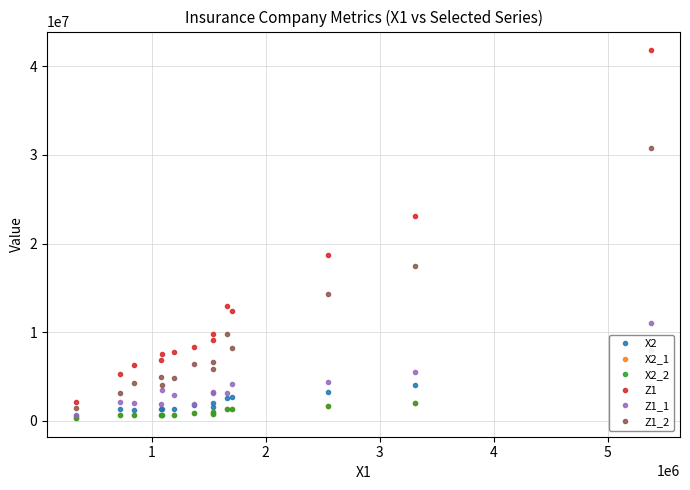

Rank the series by their maximum value, from highest to lowest.

Z1, Z1_2, Z1_1, X2, X2_1, X2_2